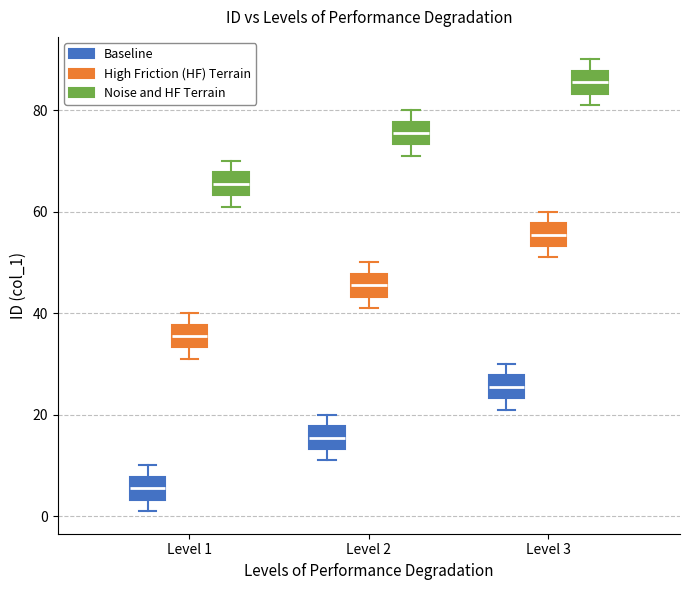

Which box has the highest median line?

Level 3 (Noise and HF Terrain)